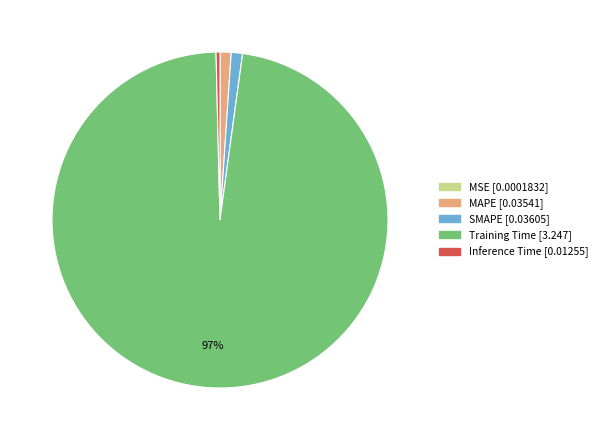

What is the largest slice in the pie chart?

Training Time